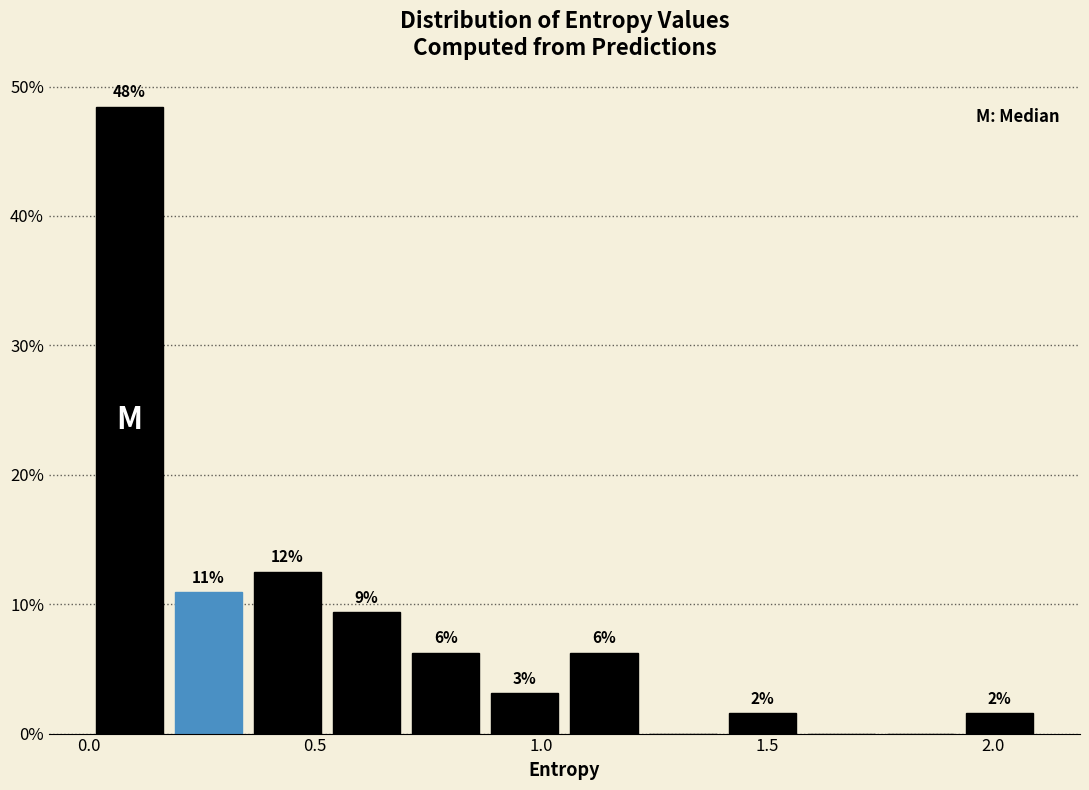

Read against the x-axis, roughly where is the centre of the tallest bar?

0.10